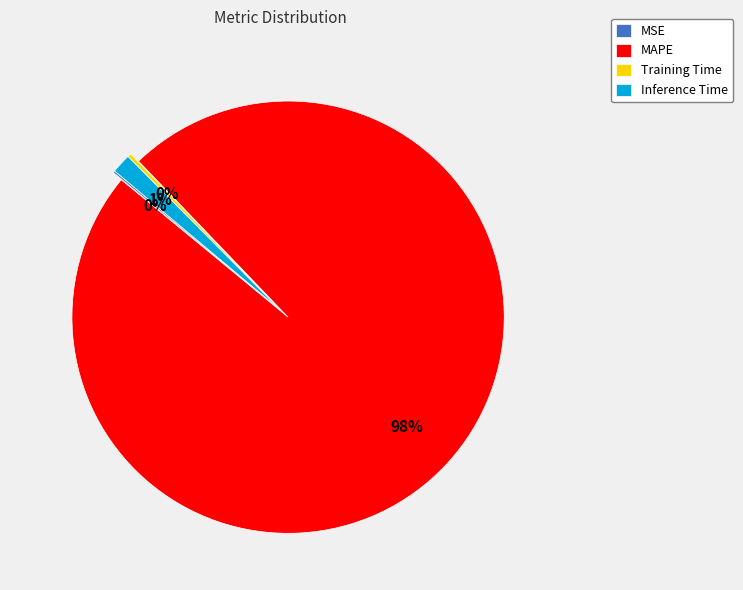

Which slice is the largest?

MAPE